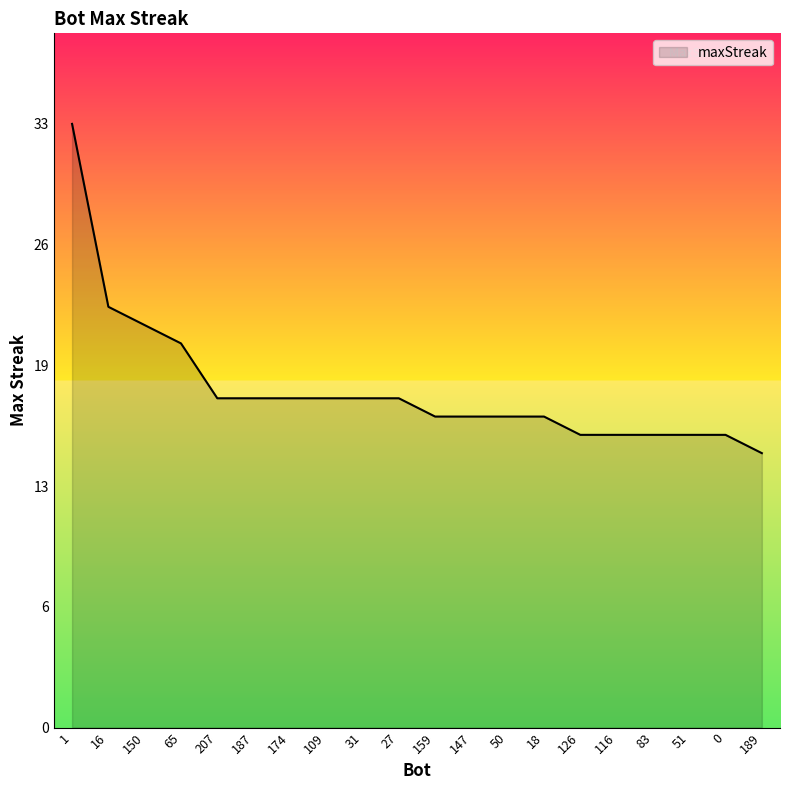

What is the label of the 18th point from the right?

150